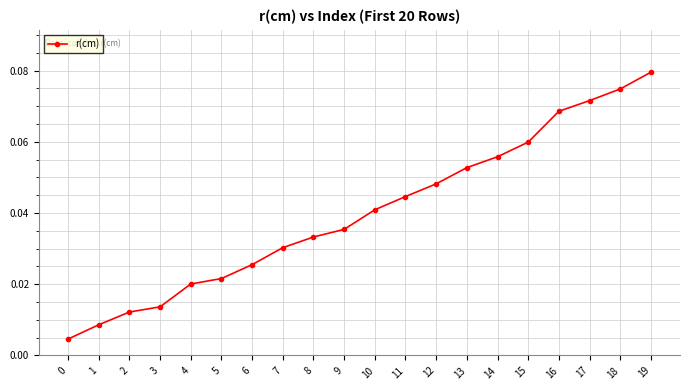

Between 2 and 9, which is larger?

9